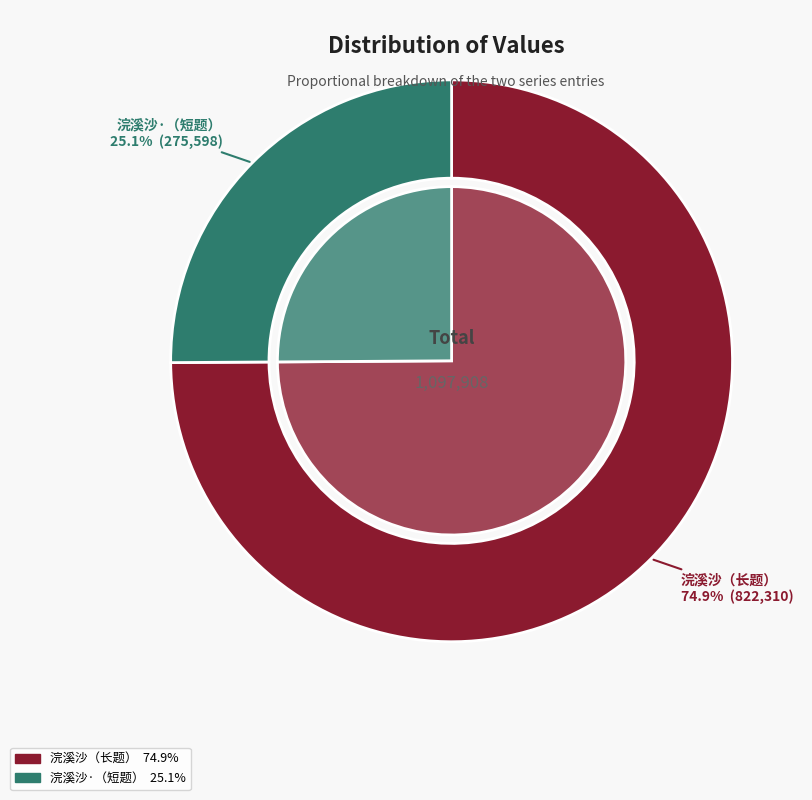

Is there any slice that represents more than half of the pie?

Yes